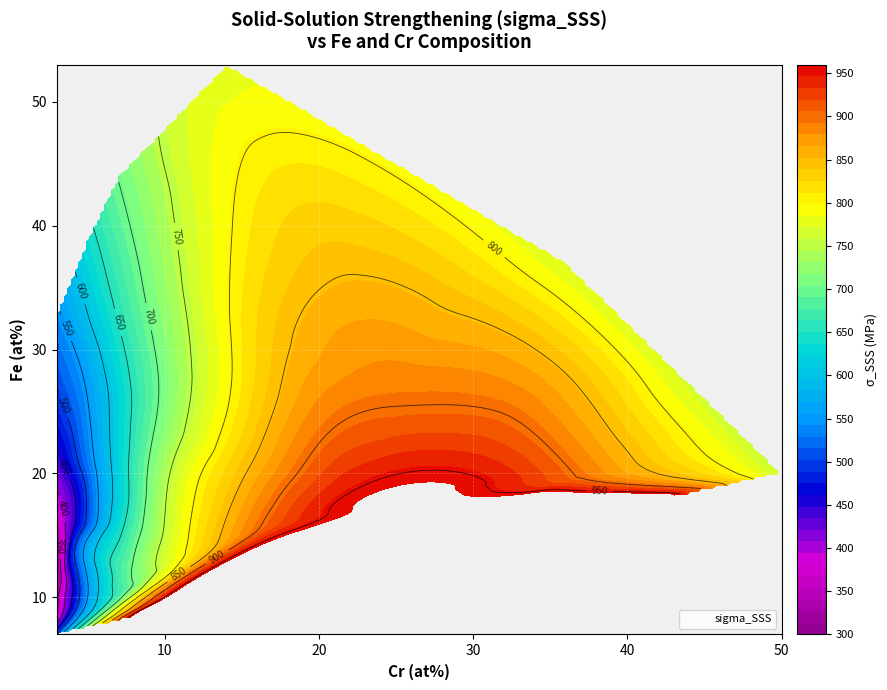

The value of fe_values at 27 is 26.0. True or false?

True